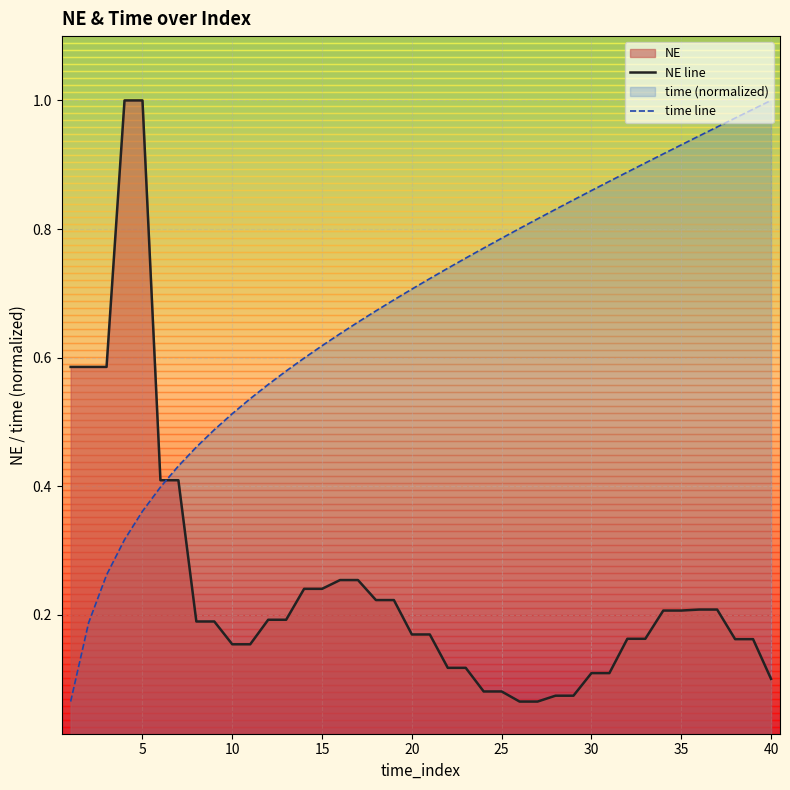

How many intersections are there between time line and NE line?

1